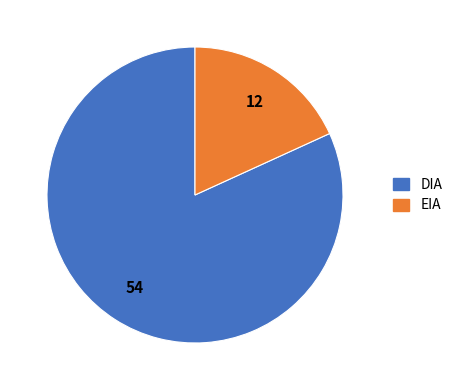

True or false: DIA accounts for 75% of the total.

False